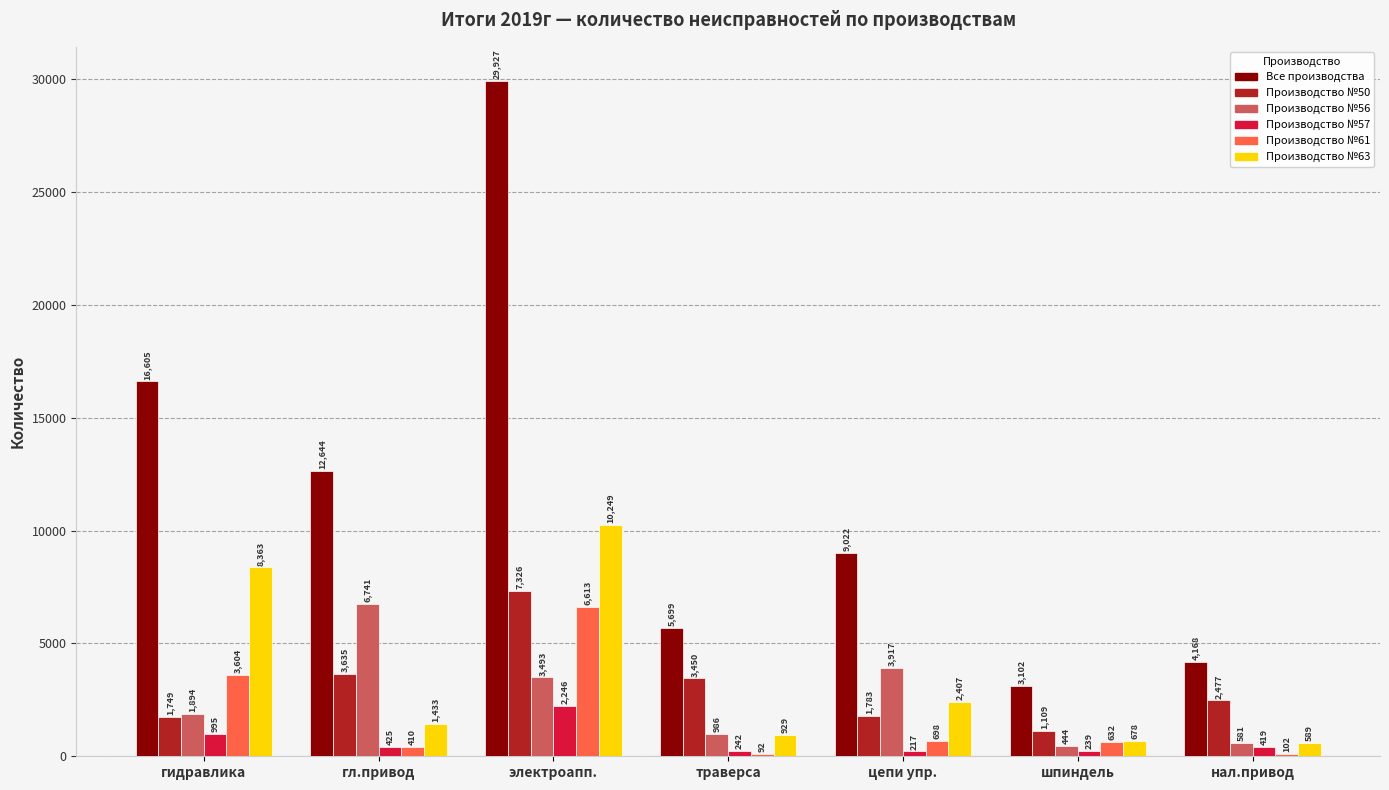

Which label corresponds to the largest value in the chart?

электроапп.